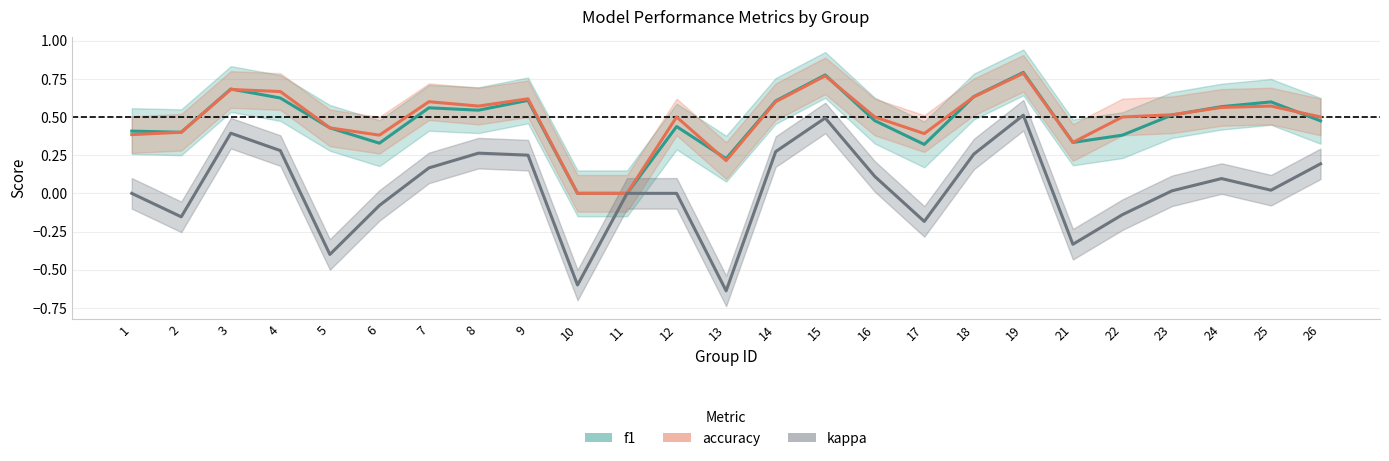

Where is the first local maximum for kappa_line?

3